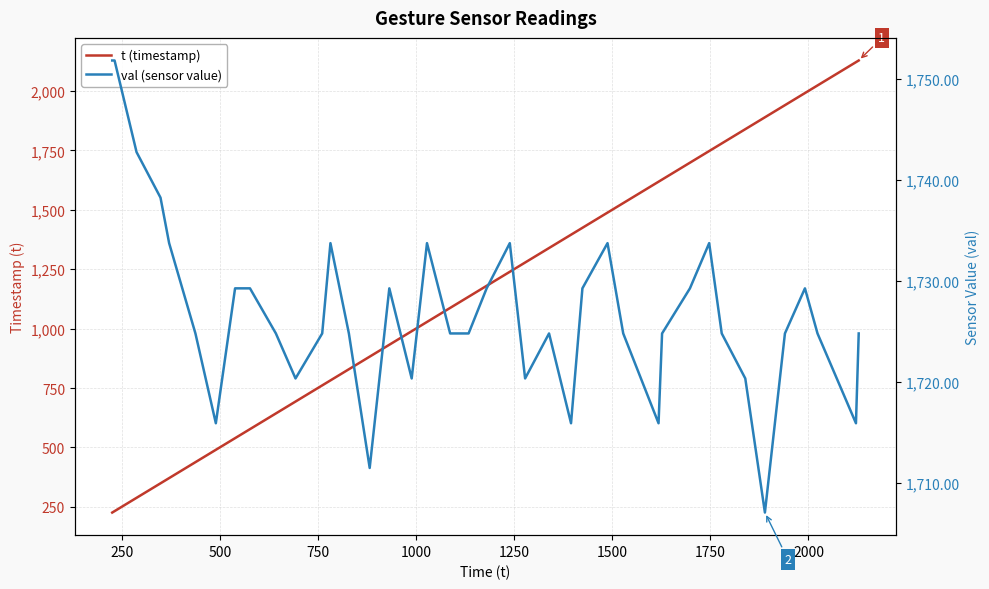

Is it true that t (timestamp) equals 1059.0 at 29?

False